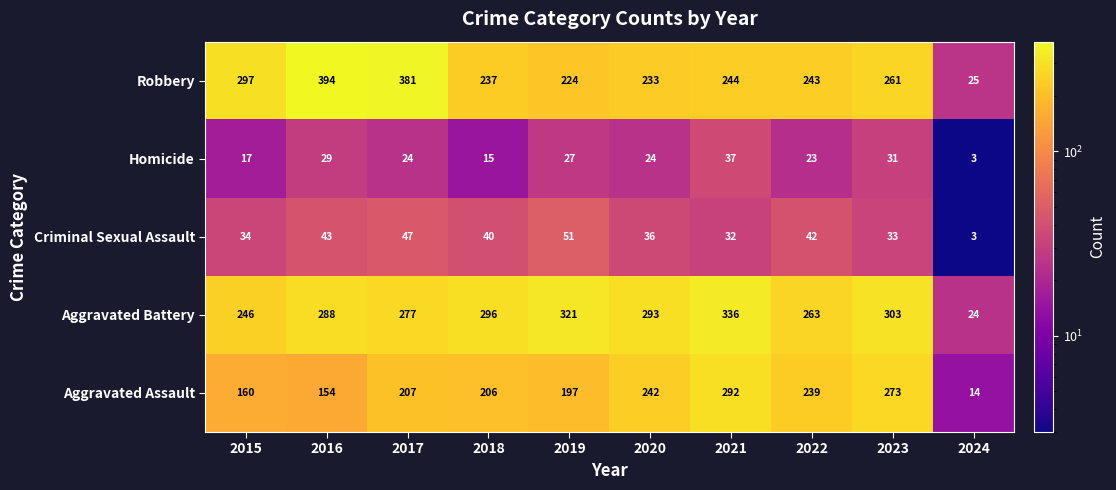

Rank the categories by Robbery value from lowest to highest.

2024, 2019, 2020, 2018, 2022, 2021, 2023, 2015, 2017, 2016